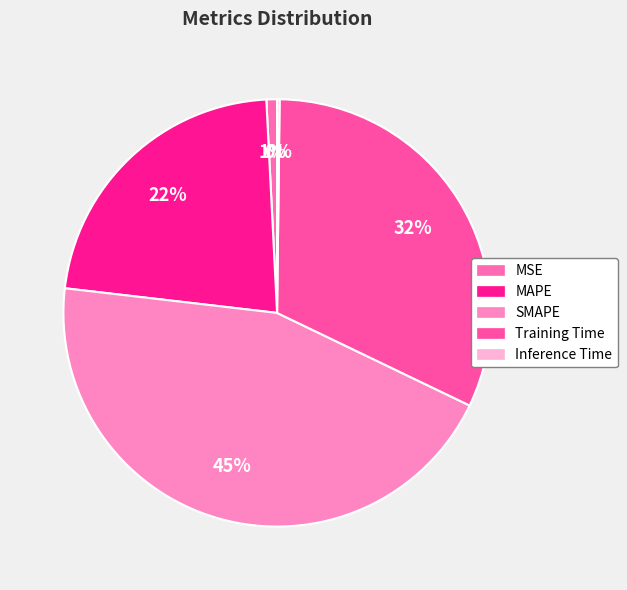

Count the number of slices in the pie.

5